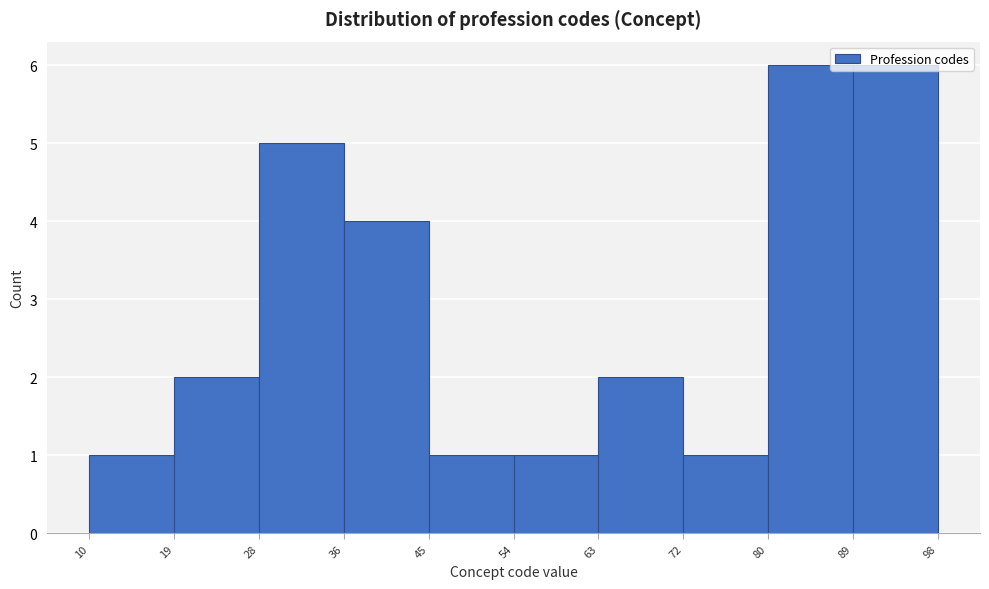

What is the height of the bar covering 72 to 80 on the x-axis? The values are not printed on the chart, so give them approximately, as read against the axis.

1